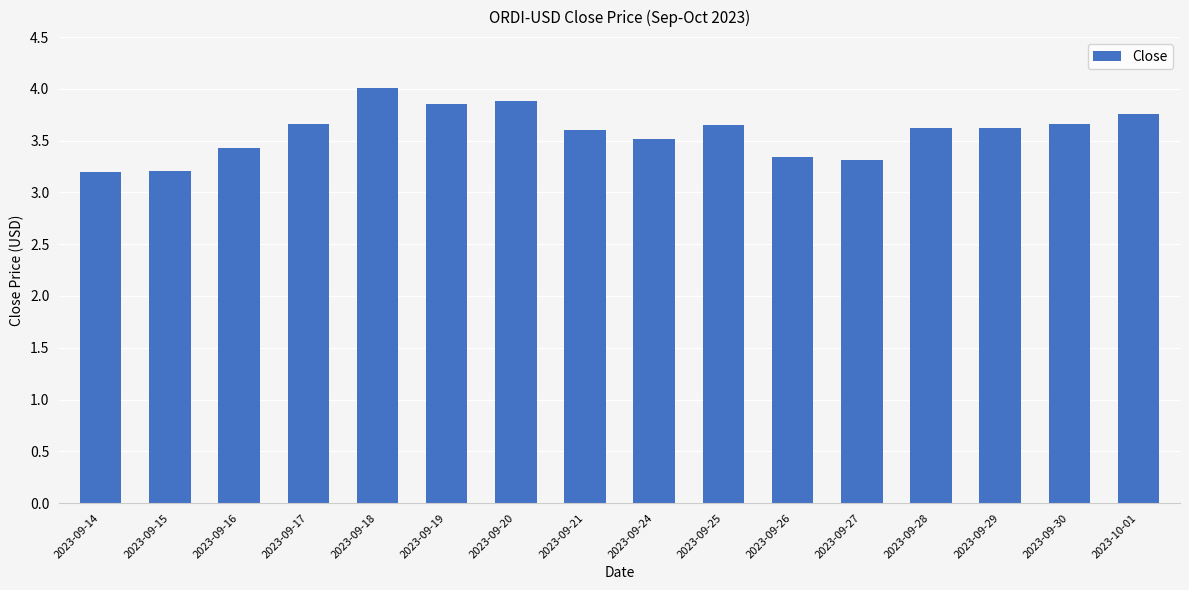

True or false: the data shows 3.3 at 2023-09-26.

True